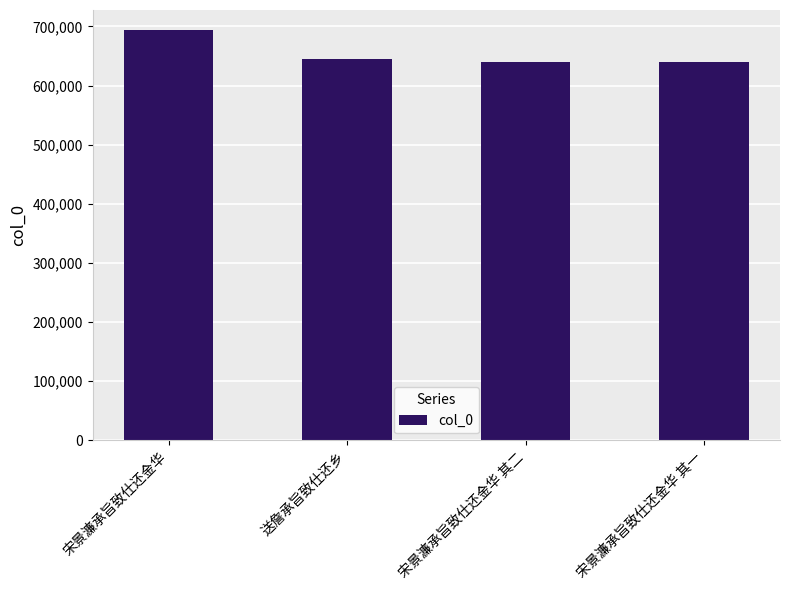

What value does the data have at 宋景濂承旨致仕还金华 其二?

640257